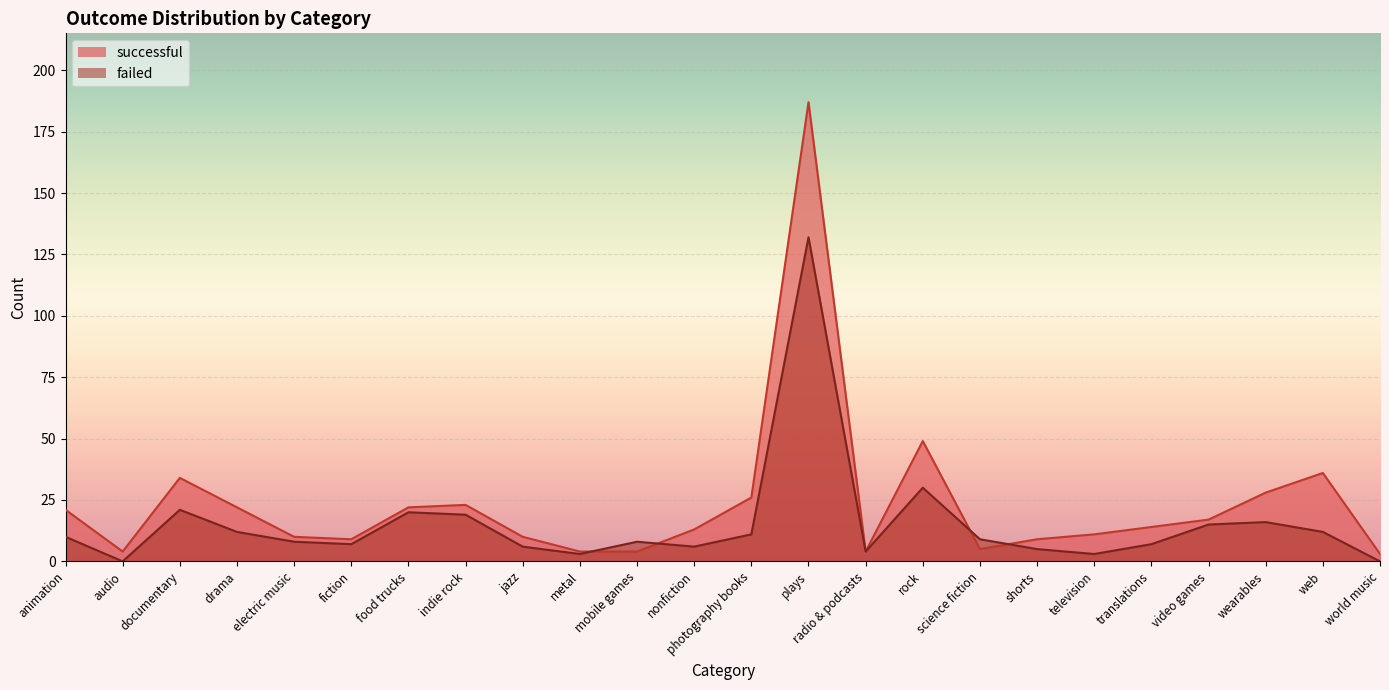

In successful, how many points are higher than both neighbors (excluding endpoints)?

5